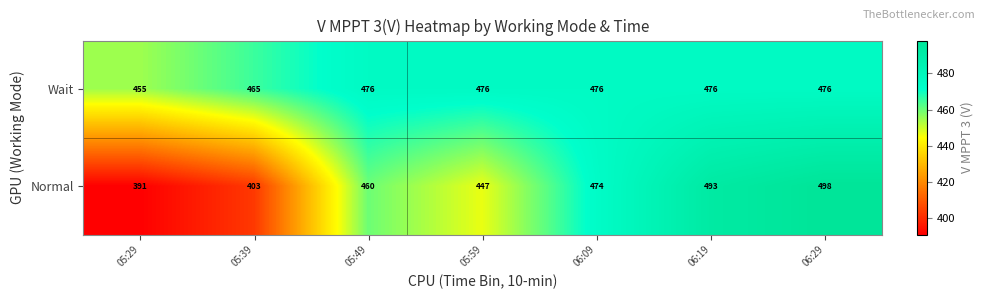

Reading left to right, list all the values displayed in this chart.

Wait: 455	465	476	476	476	476	476
Normal: 391	403	460	447	474	493	498